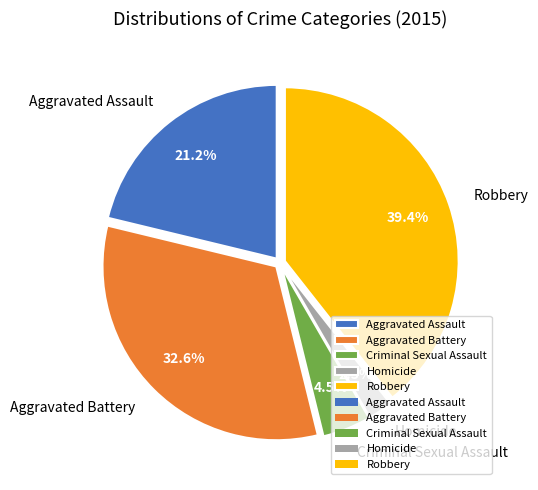

What percentage do Aggravated Assault and Robbery together represent?

60.6%